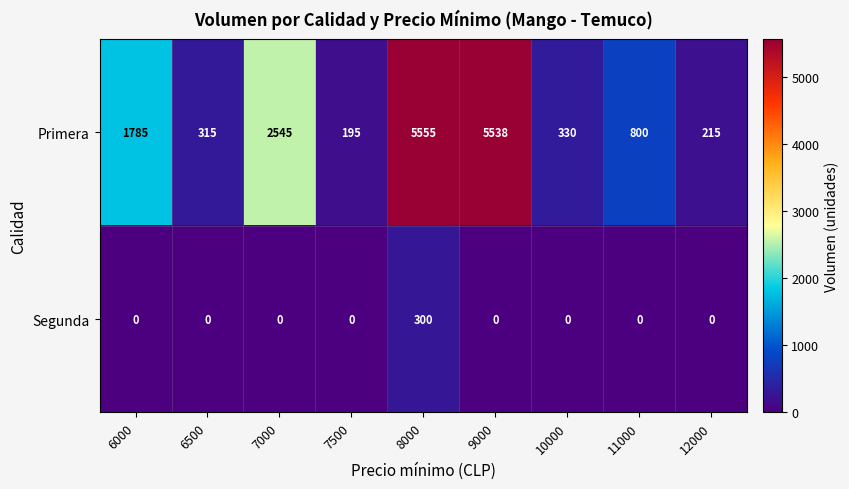

The Segunda series shows 0 at 9000. True or false?

True